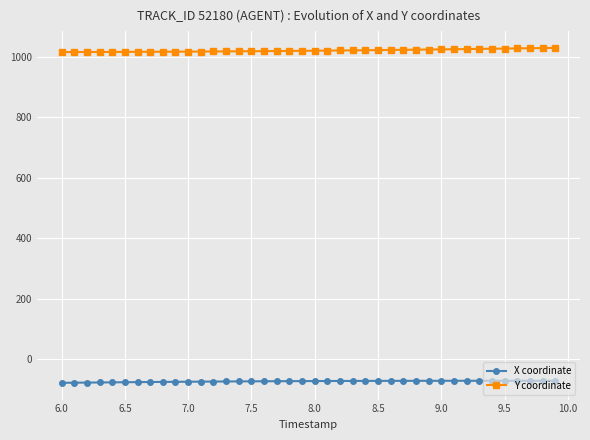

Which series has the largest total across all categories?

Y coordinate